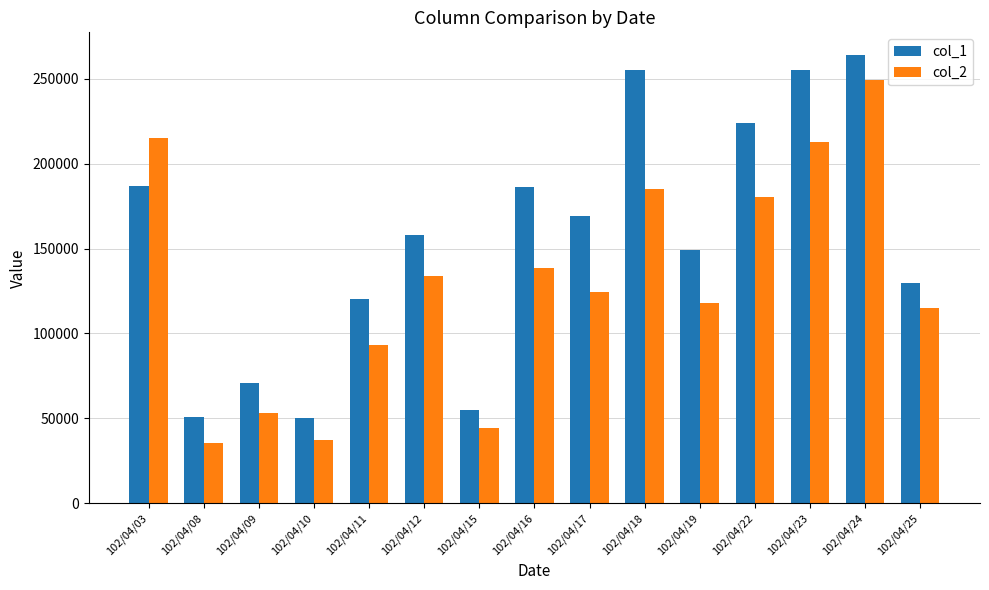

What is the value of the col_2 bar at the 1st from the left?

215060